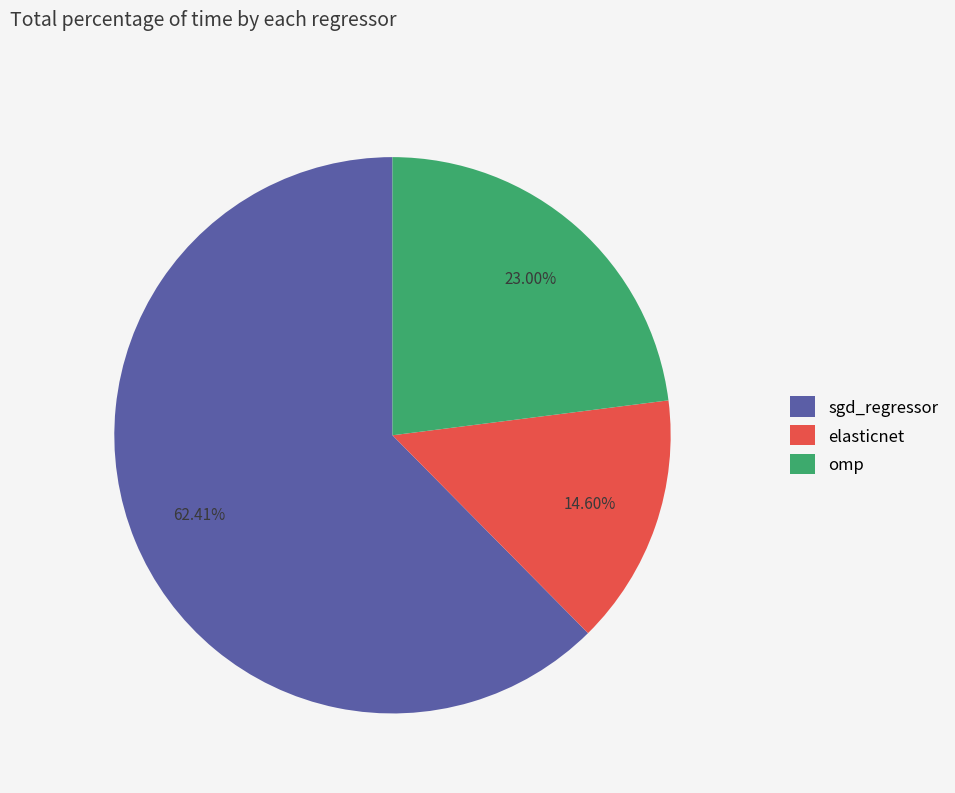

Count the number of slices in the pie.

3